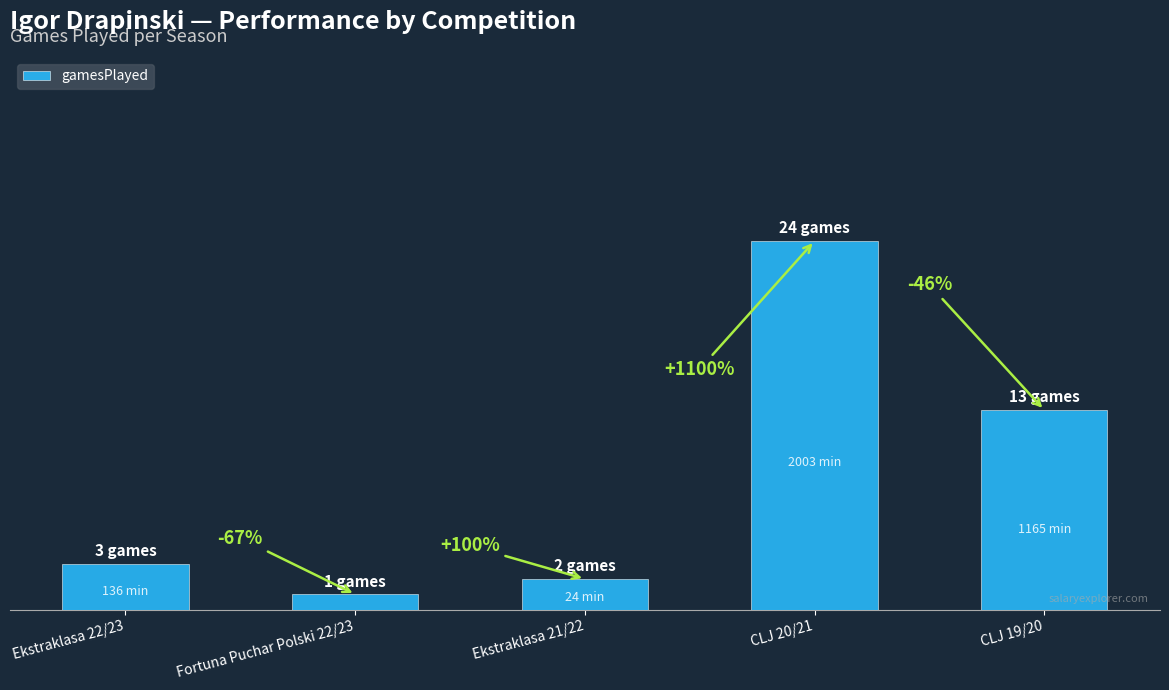

Between Fortuna Puchar Polski 22/23 and CLJ 20/21, which is larger?

CLJ 20/21